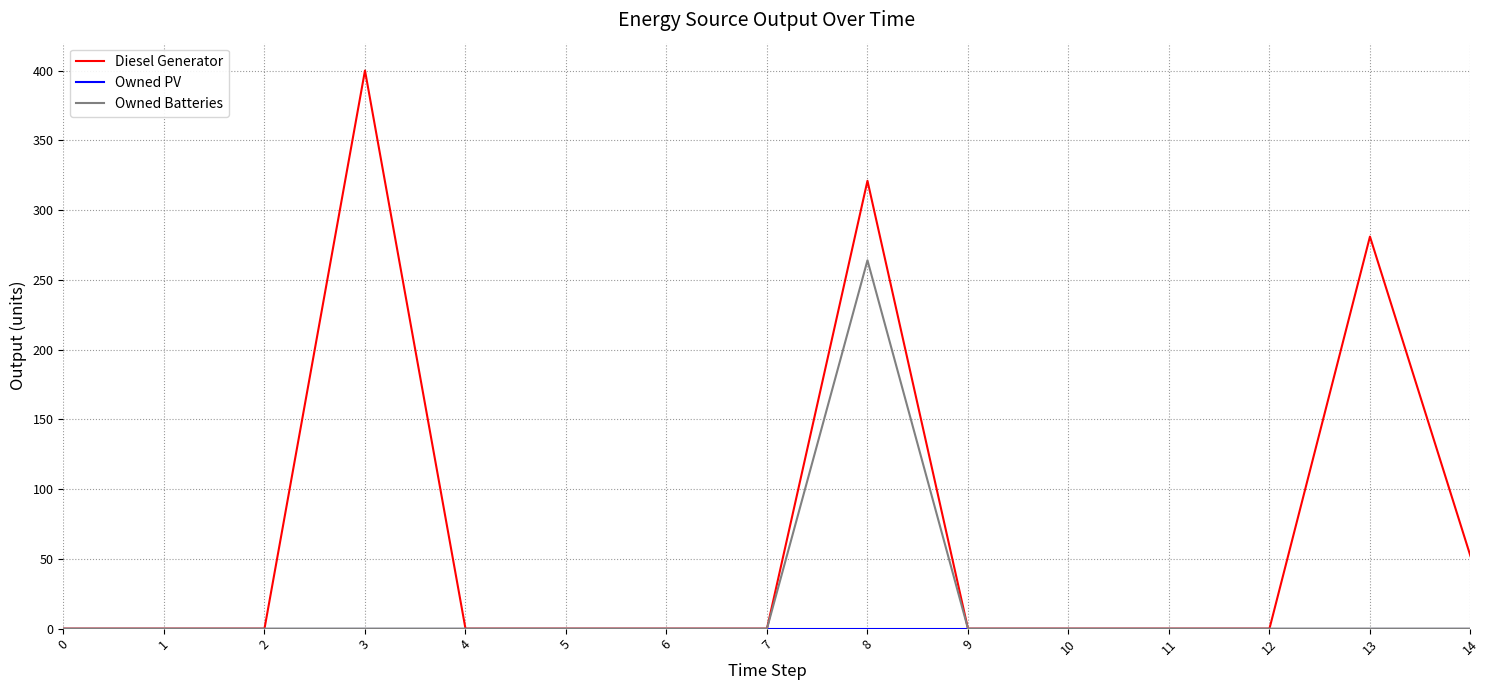

At which category is the sum across all series the highest?

8